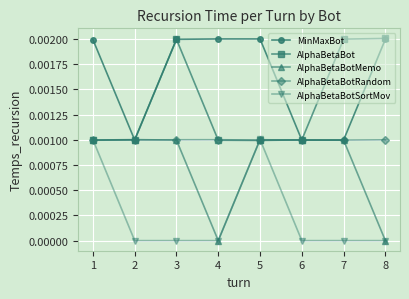

Is it true that AlphaBetaBotMemo equals 0.0 at 4?

True